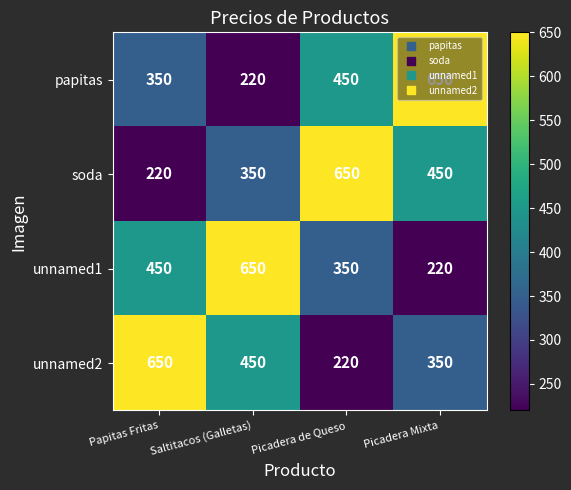

What is the spread (max minus min) of values at Papitas Fritas?

430